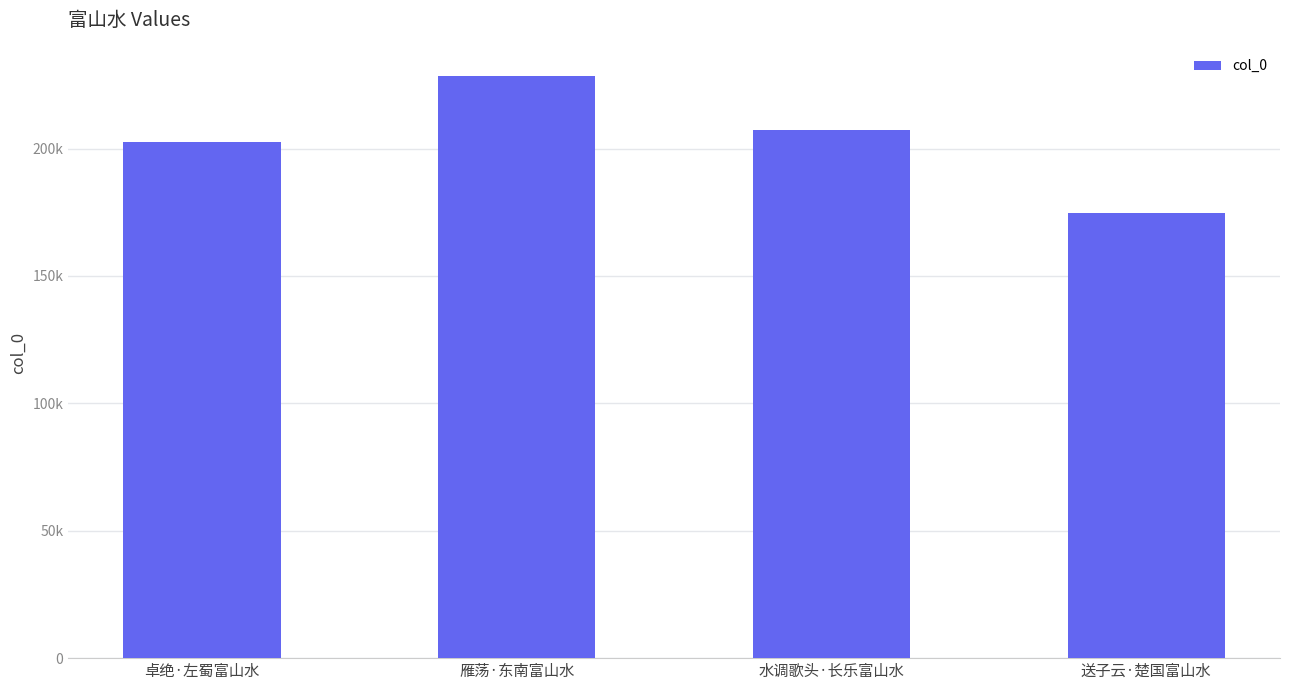

Reading left to right, transcribe all the data shown in this chart.

202430	228509	207216	174670